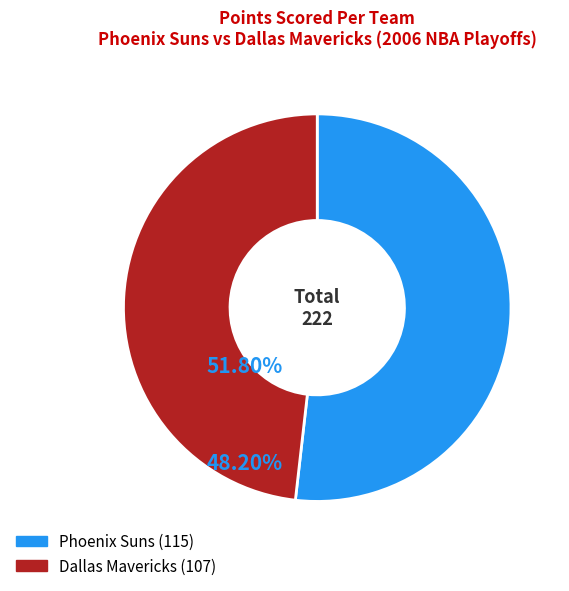

Is there any slice that represents more than half of the pie?

Yes